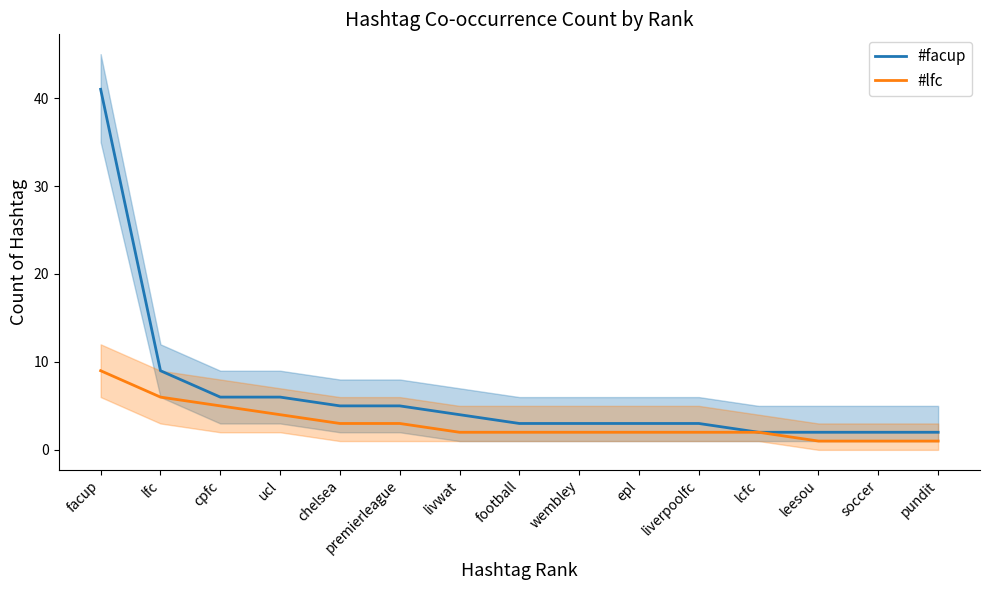

What position from the left is wembley?

9